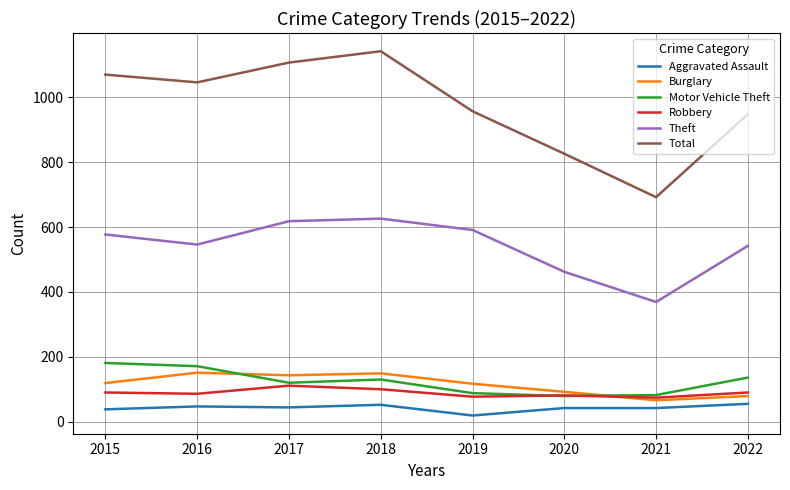

True or false: Total has a value of 826 at 2020.

True